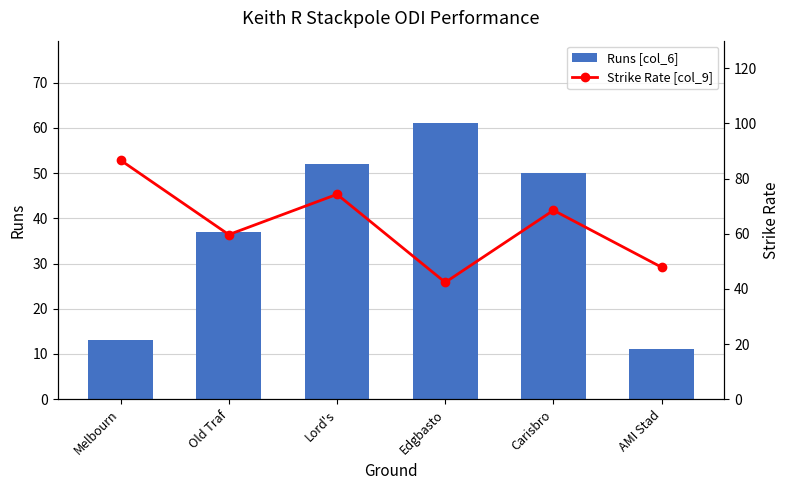

List the series in order of their overall mean, lowest first.

Runs [col_6], Strike Rate [col_9]